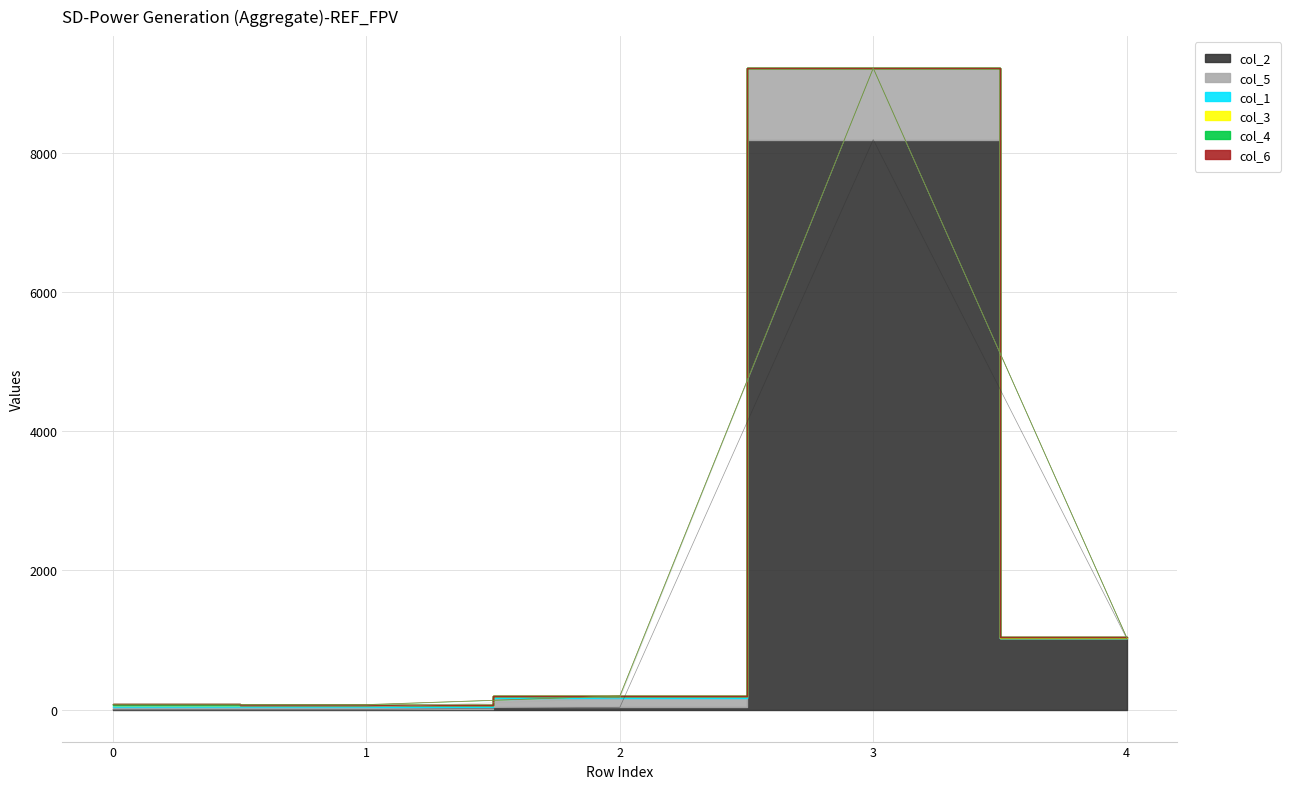

The value of col_5 at 0 is 32. True or false?

True